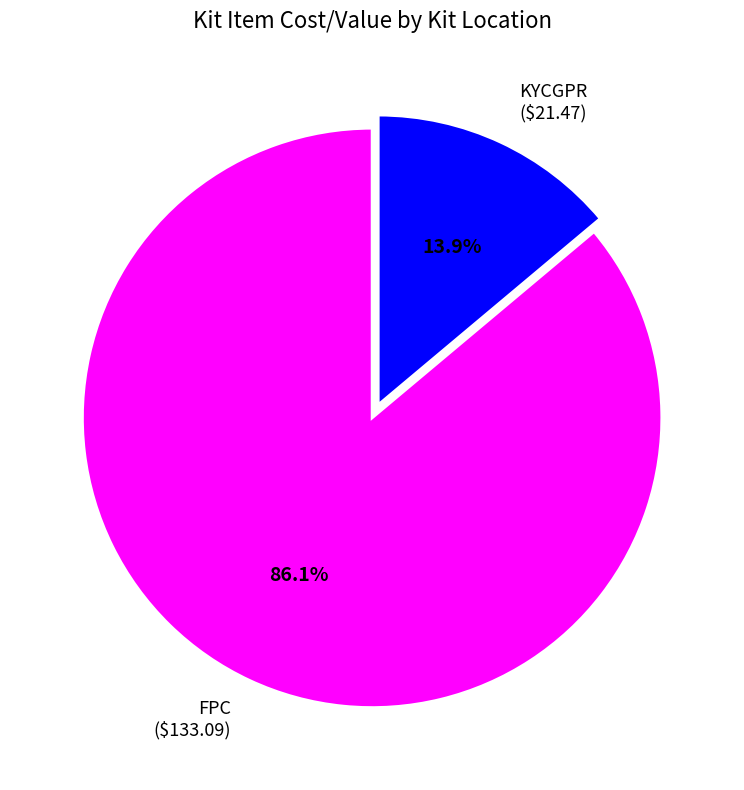

To the nearest percent, what is the average slice percentage?

50%